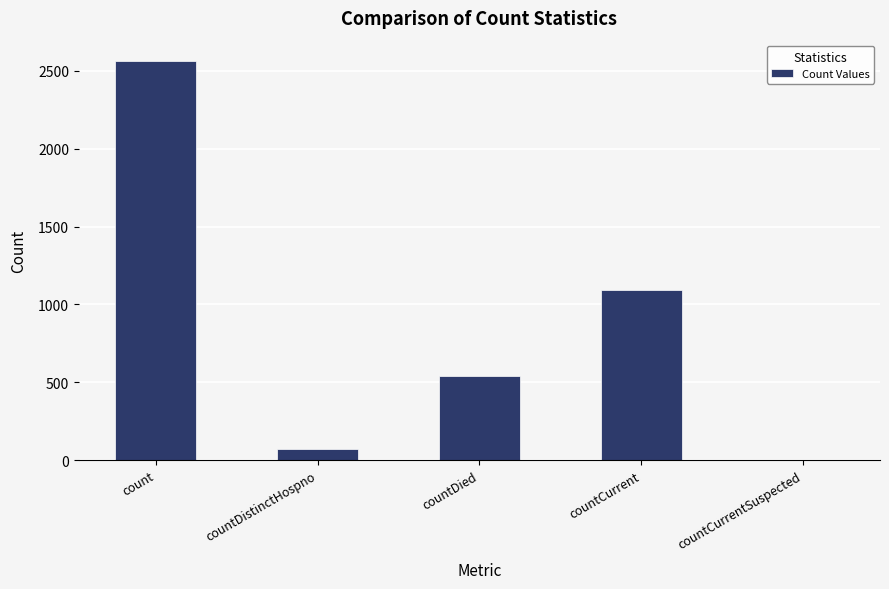

Which category has the highest value across all series?

count